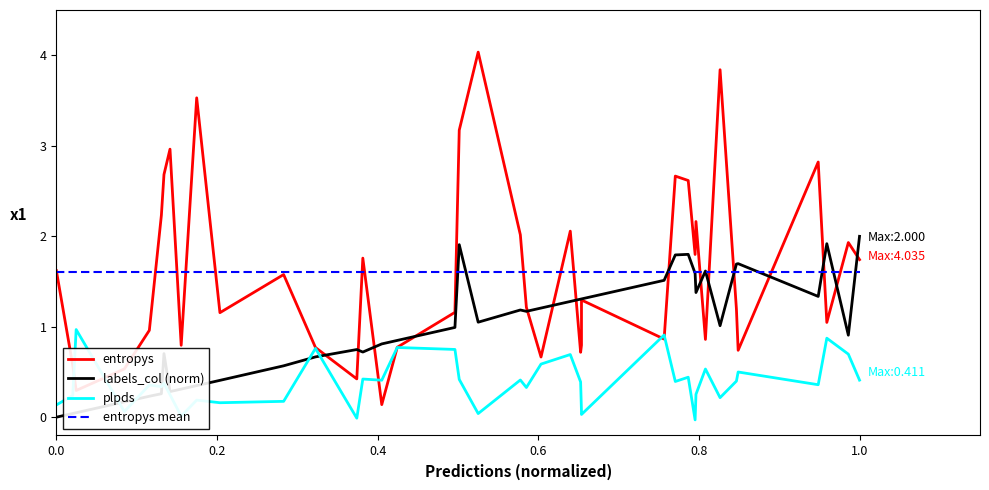

What is the difference between the maximum and minimum values in the entropys series?

3.9